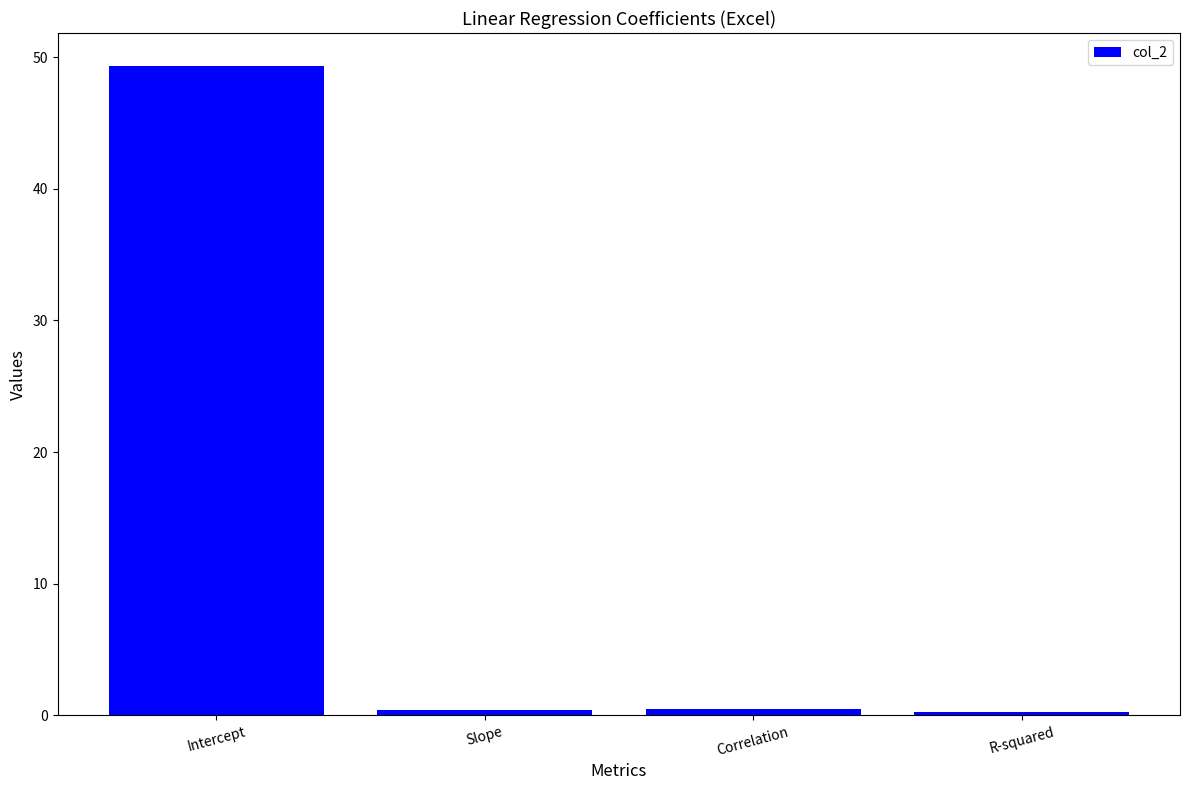

What is the average value?

12.6